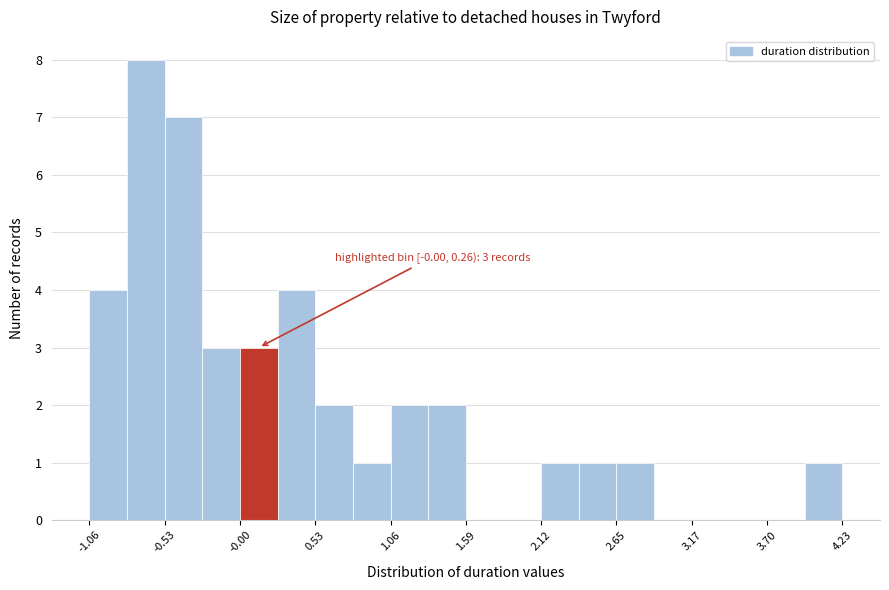

Read against the x-axis, roughly where is the centre of the tallest bar?

-0.7